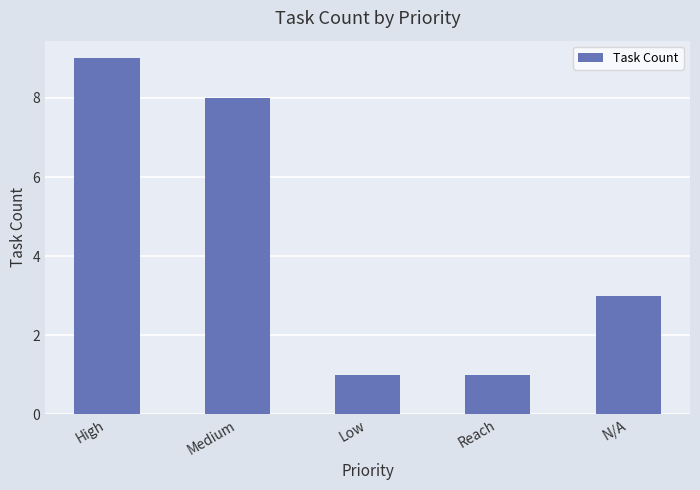

What is the label of the 1st bar from the left?

High